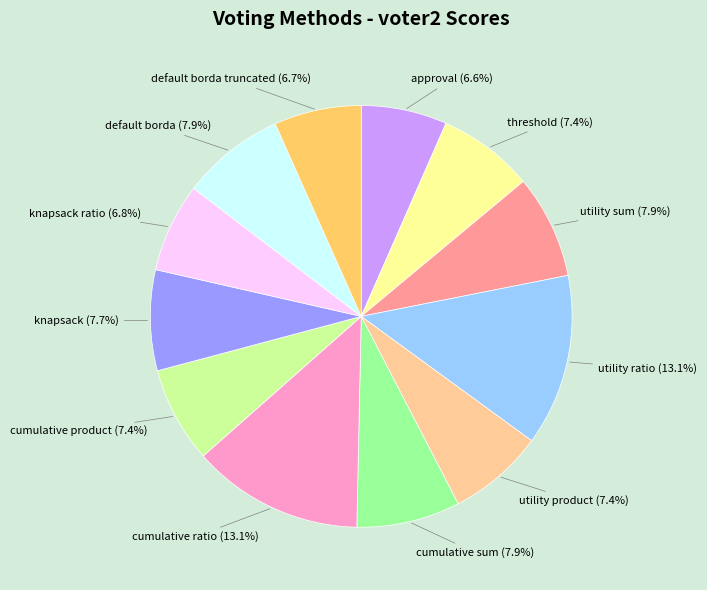

Do knapsack and default borda together represent more than half of the pie?

No